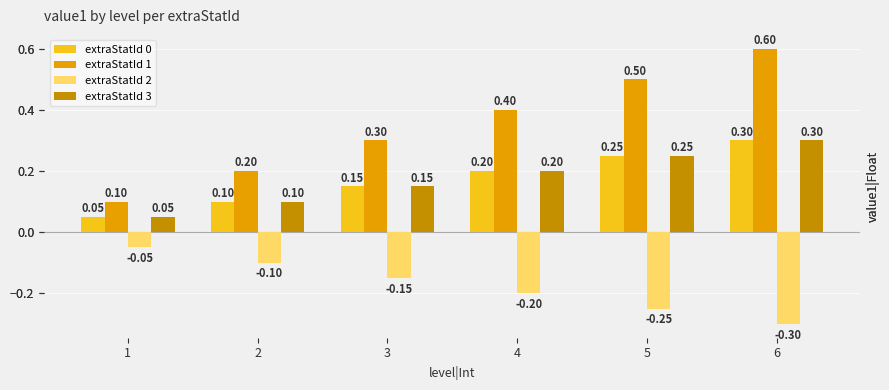

Does the chart contain any negative values?

Yes